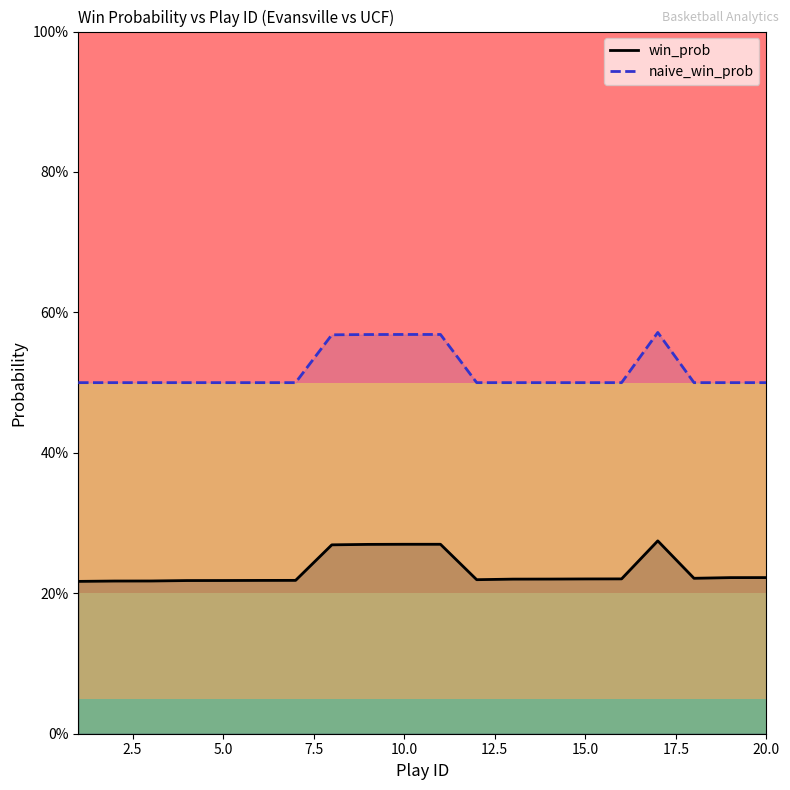

What are all the series names shown in the legend?

win_prob, naive_win_prob